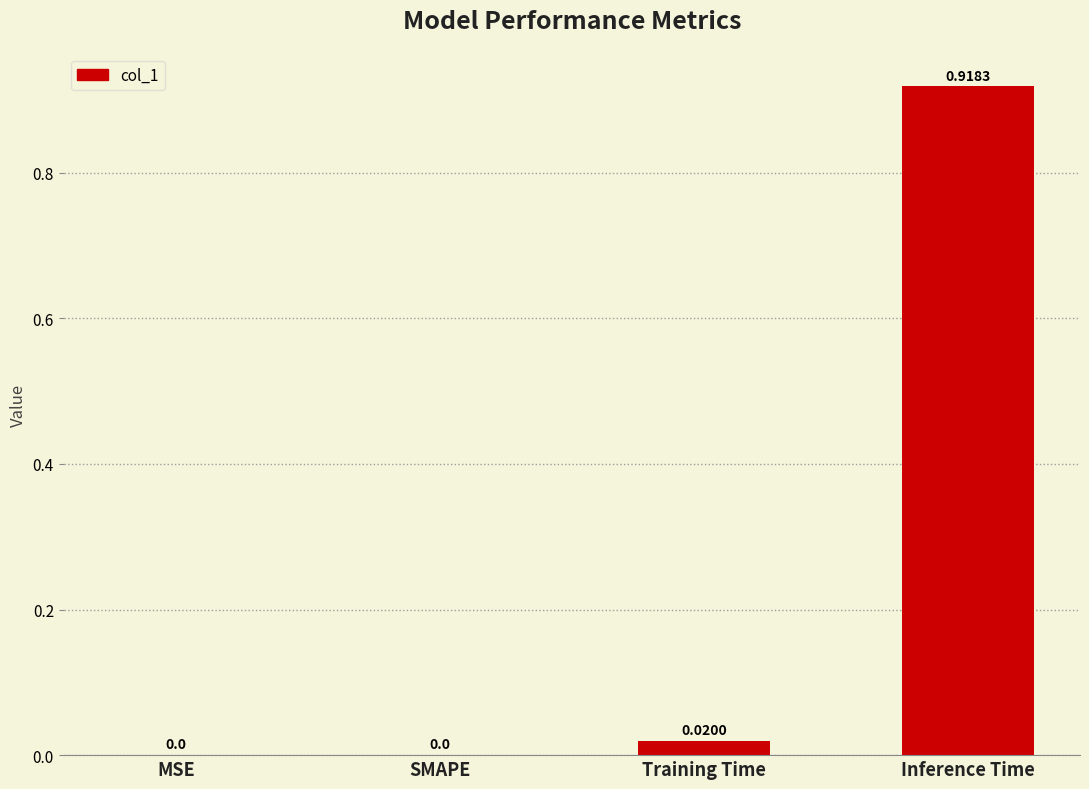

Which label corresponds to the largest value in the chart?

Inference Time